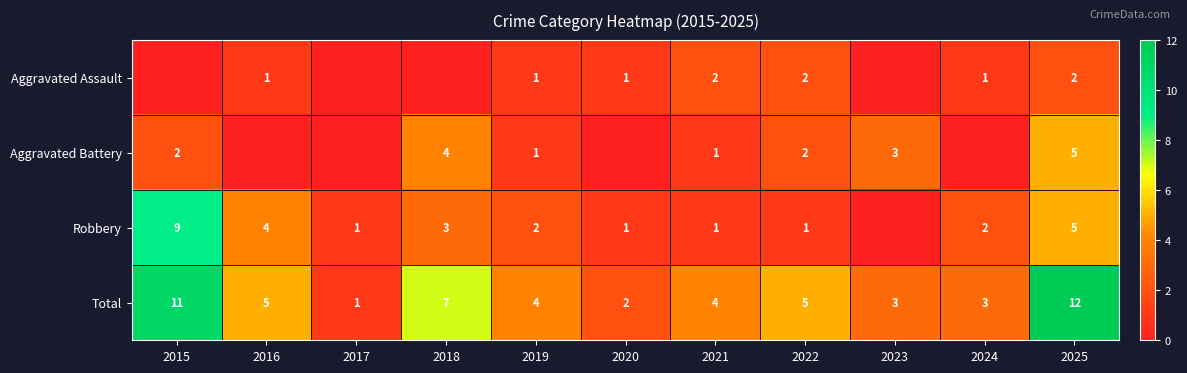

Is it true that Aggravated Battery equals 1 at 2021?

True